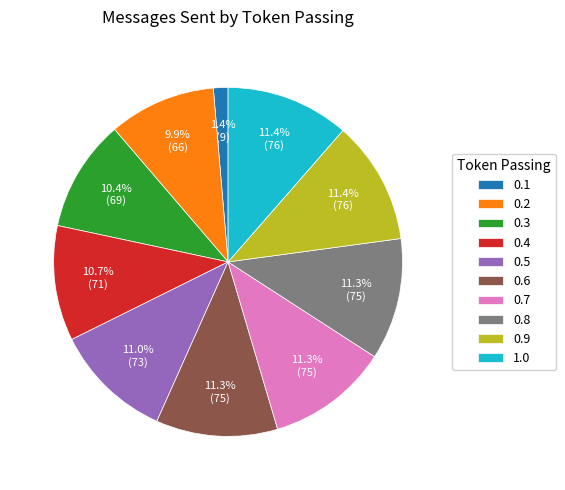

Does 0.4 represent more than half of the total?

No